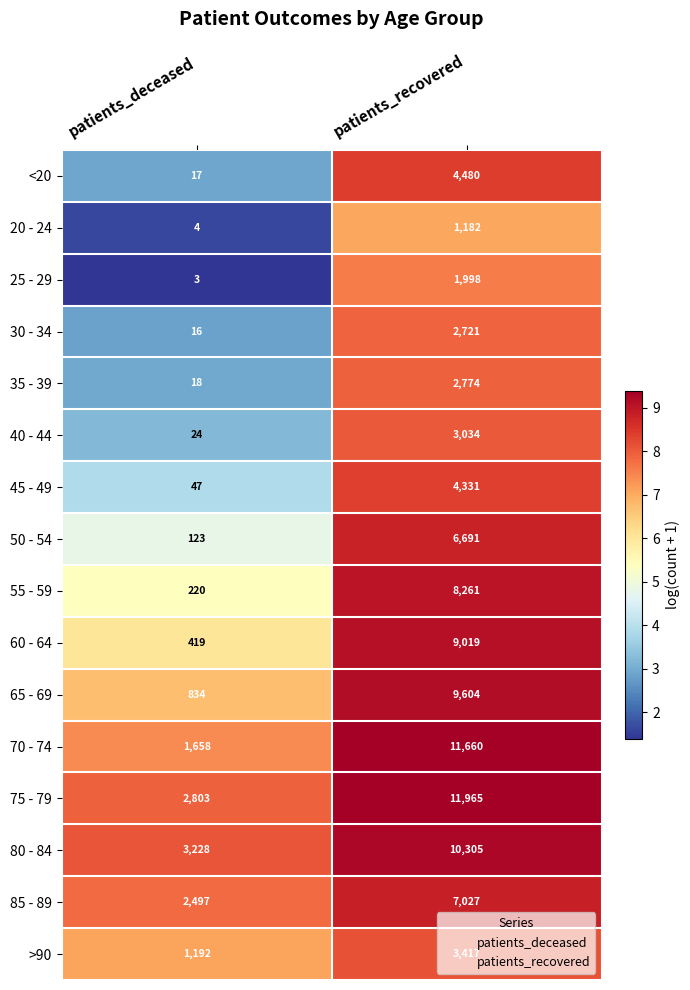

What is the total value across all series at patients_recovered?

98469